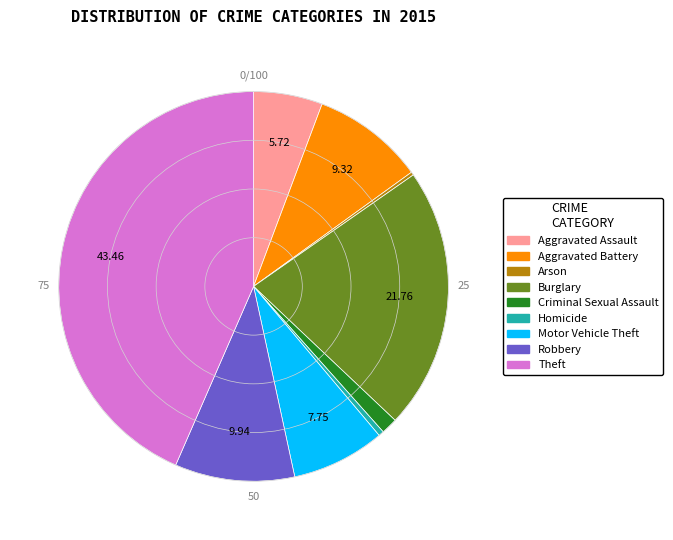

The Burglary slice represents 33% of the pie. True or false?

False